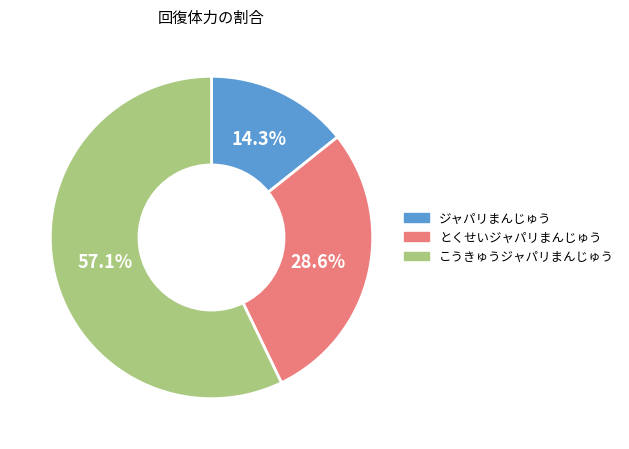

To the nearest percent, what portion does こうきゅうジャパリまんじゅう represent?

57%